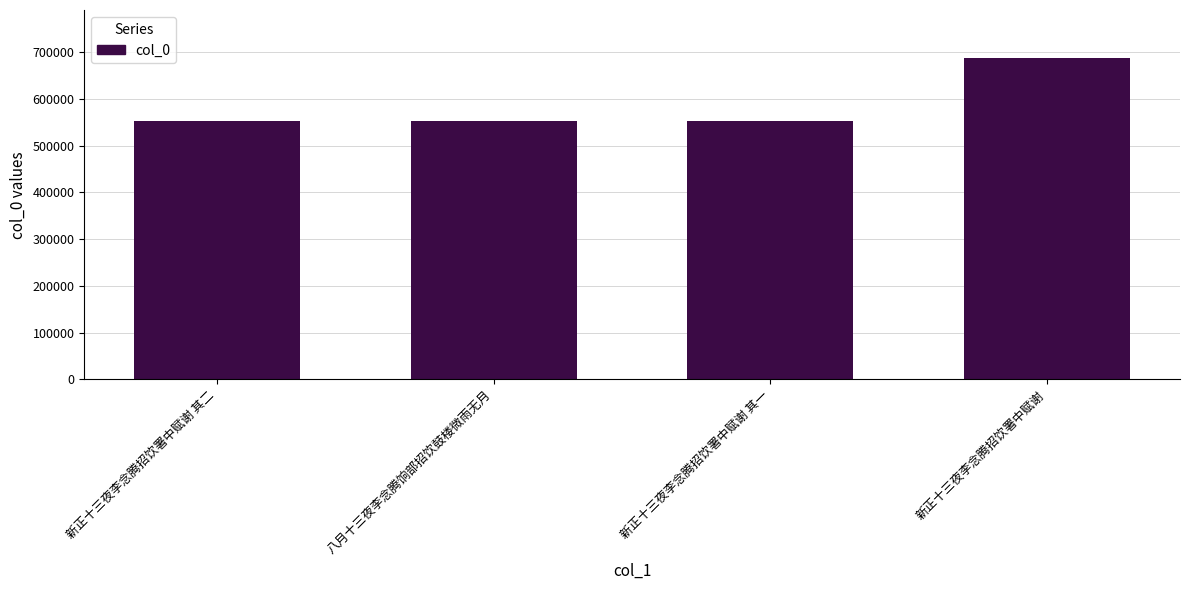

Which category has the highest value across all series?

新正十三夜李念腾招饮署中赋谢